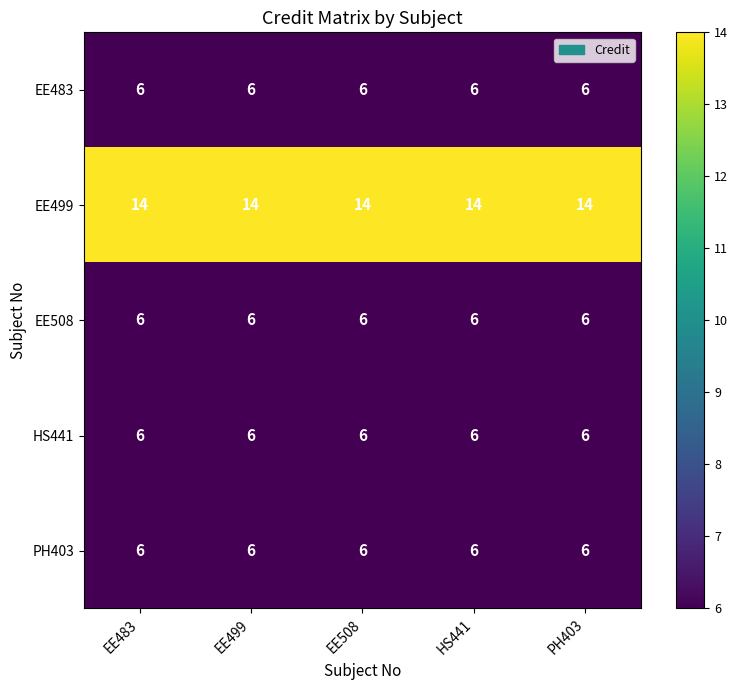

What is the maximum value shown in the chart?

14